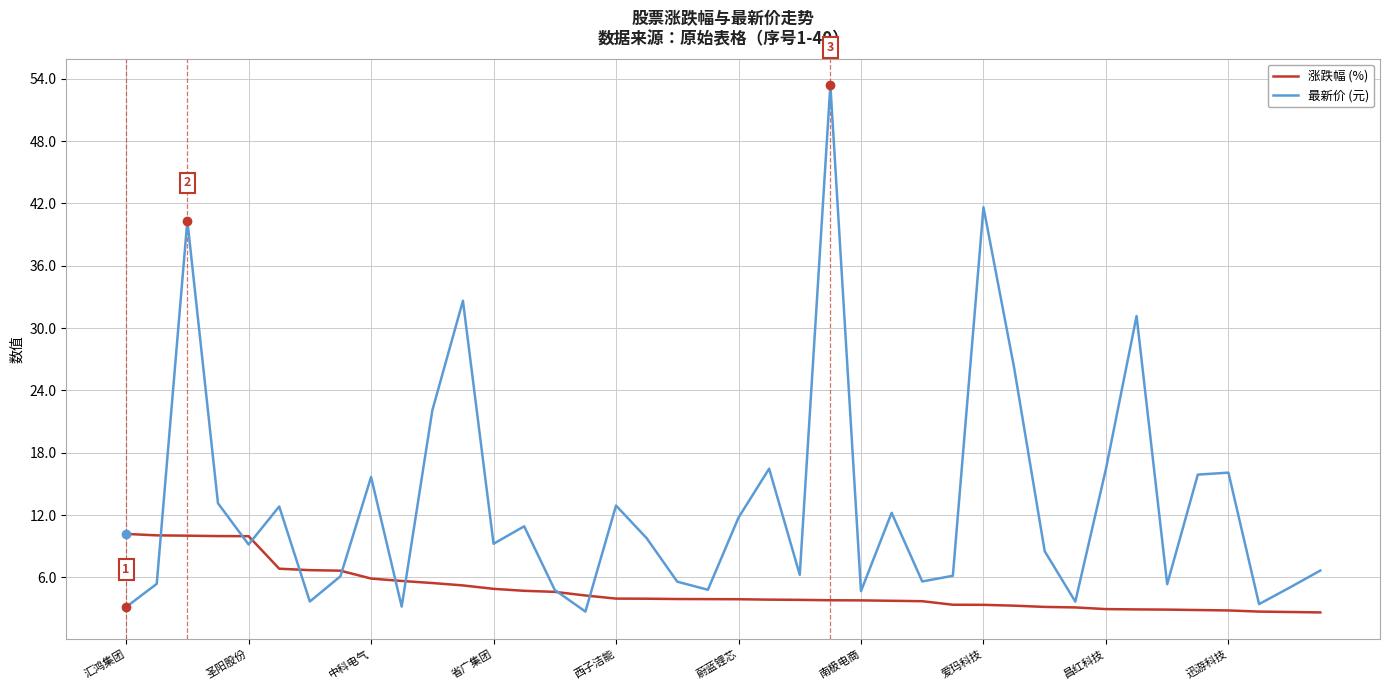

What is the highest value of the 涨跌幅 (%) series?

10.2